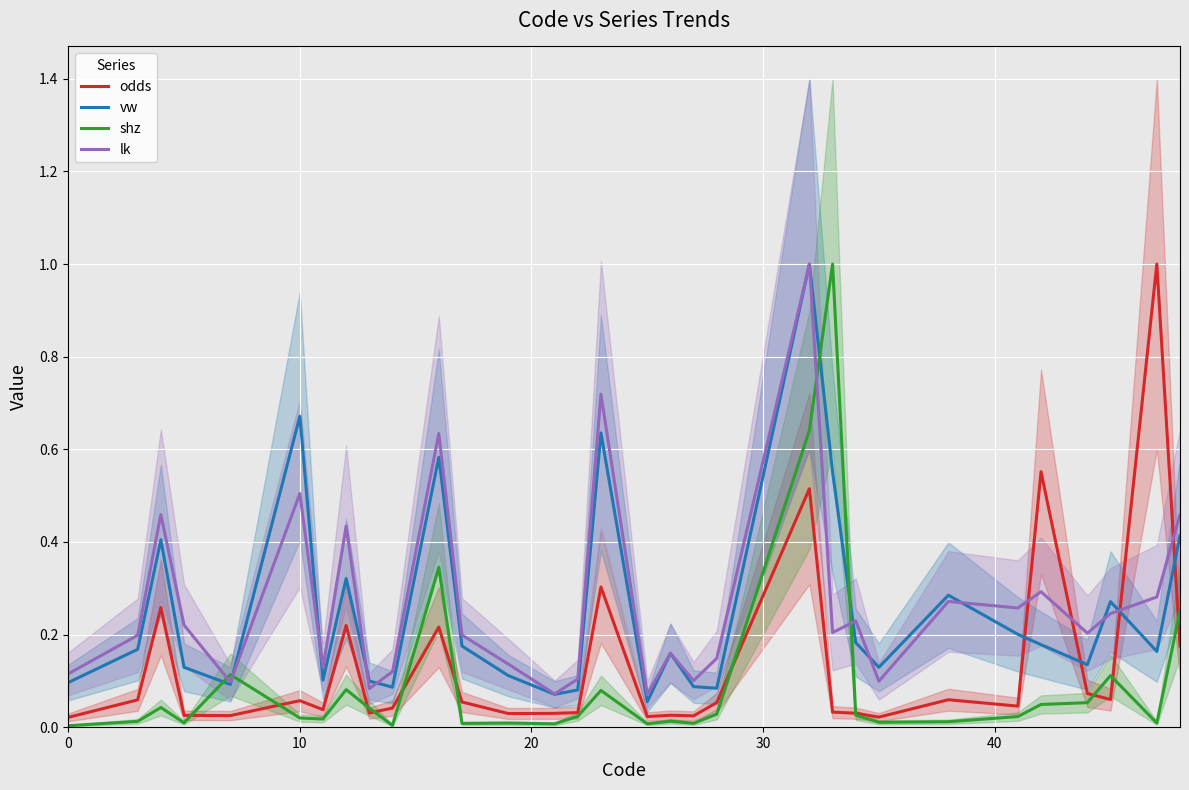

After their last crossing, which series has the higher values: shz or vw?

vw